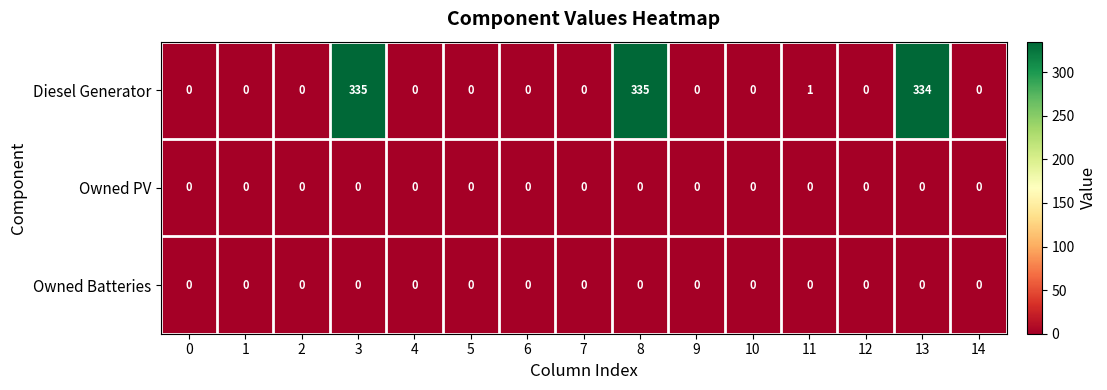

What is the spread (max minus min) of values at 13?

334